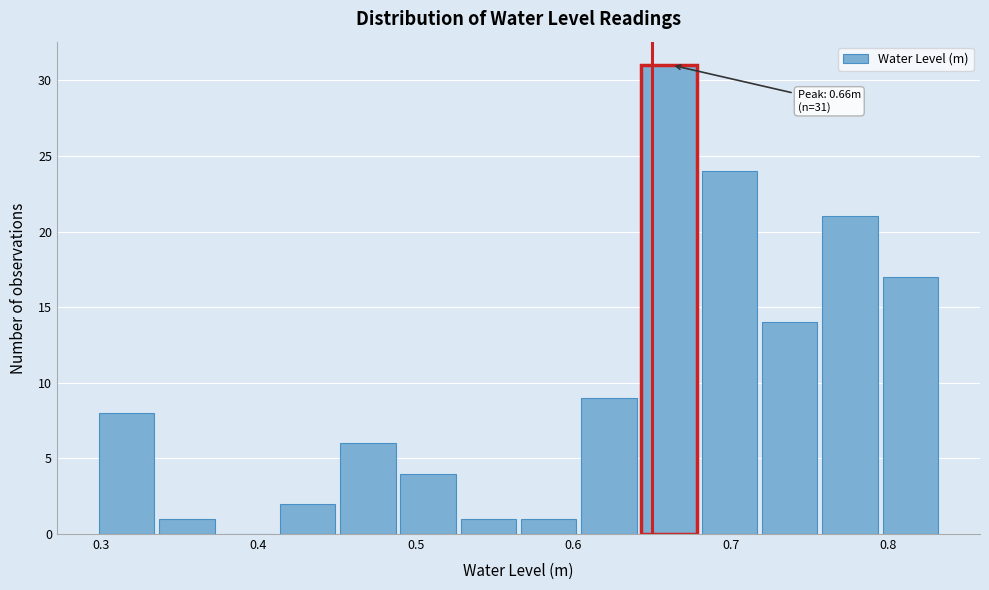

Read against the x-axis, roughly where is the centre of the tallest bar?

0.66